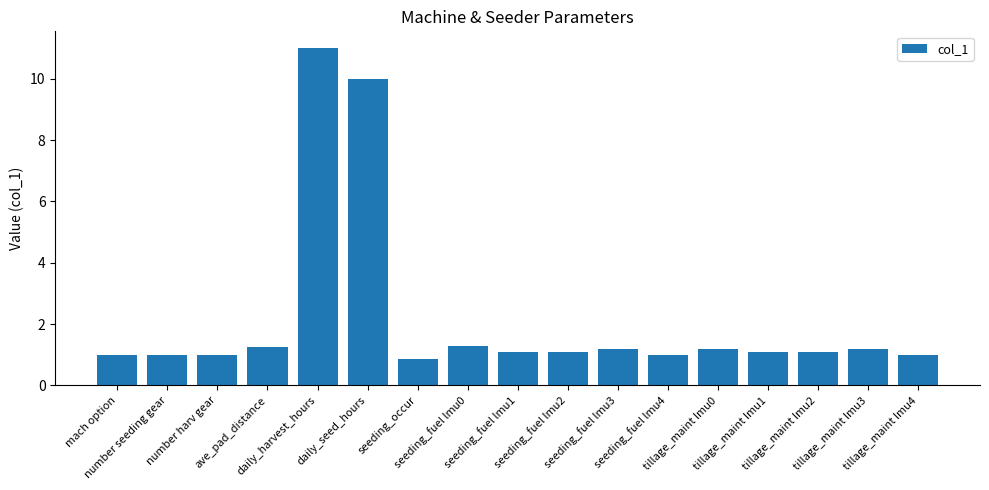

What is the maximum value shown in the chart?

11.0